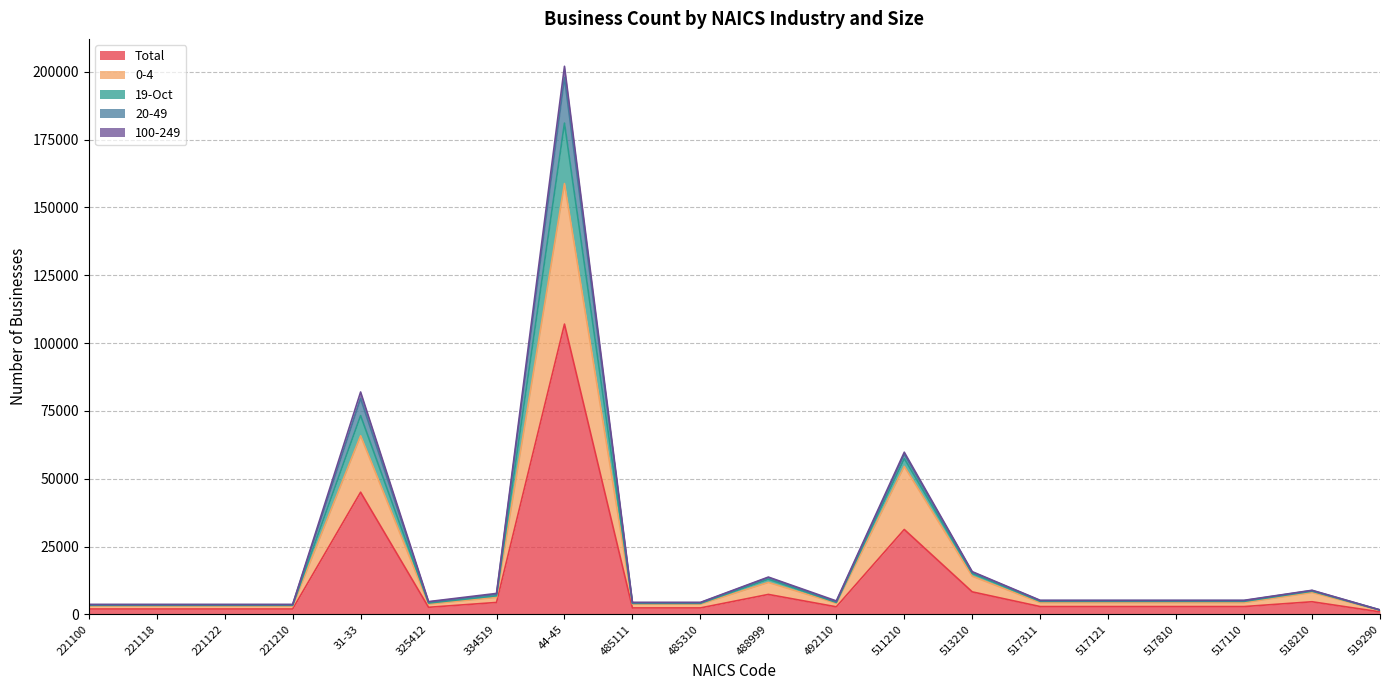

The 0-4 series shows 4291 at 517110. True or false?

True